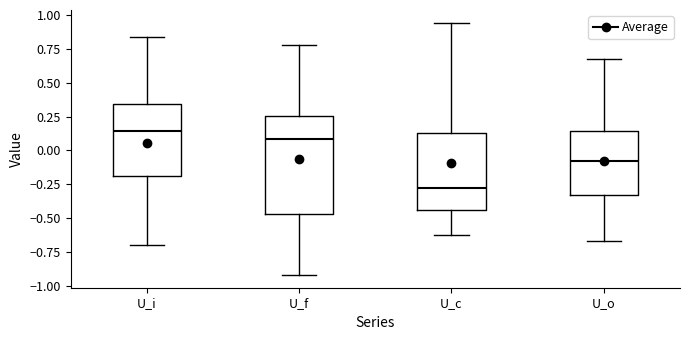

Which box is the tallest, from its lower edge to its upper edge?

U_f